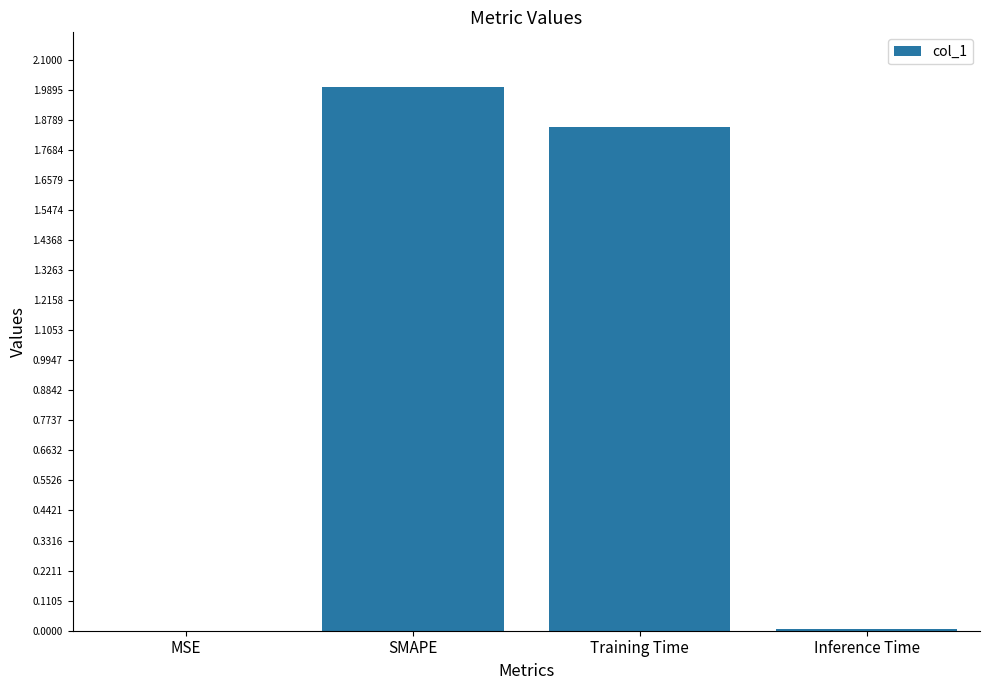

Which label corresponds to the largest value in the chart?

SMAPE